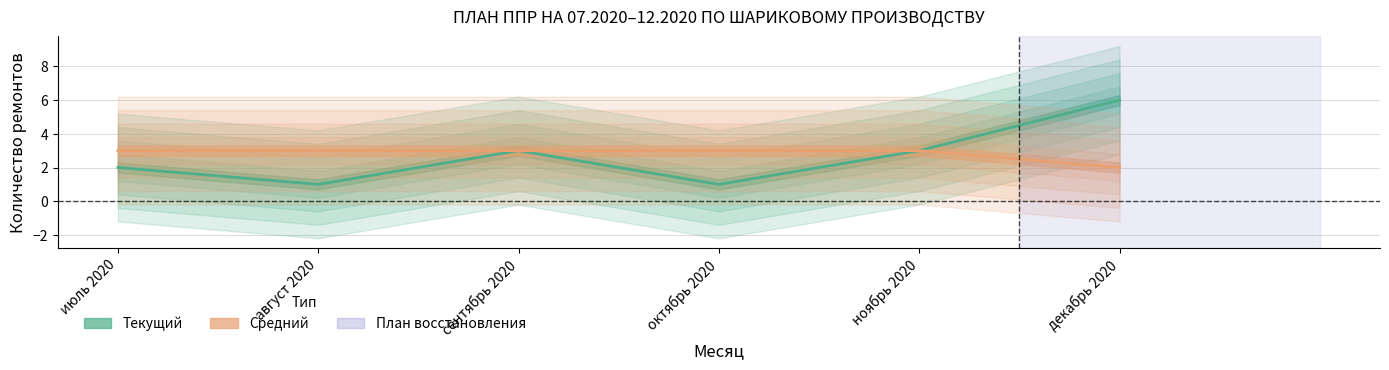

How many distinct data groups are displayed?

2